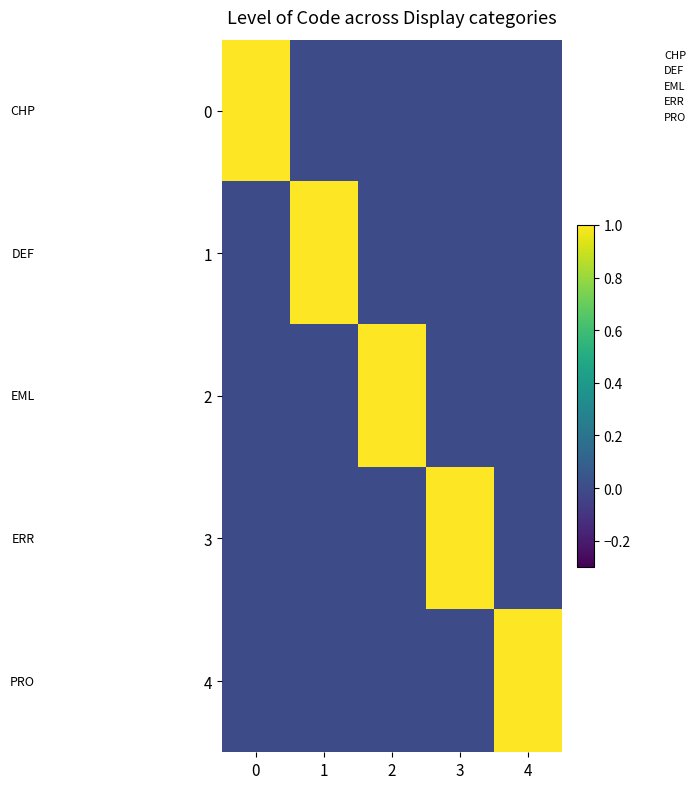

What is the difference between the highest and lowest values at 1?

1